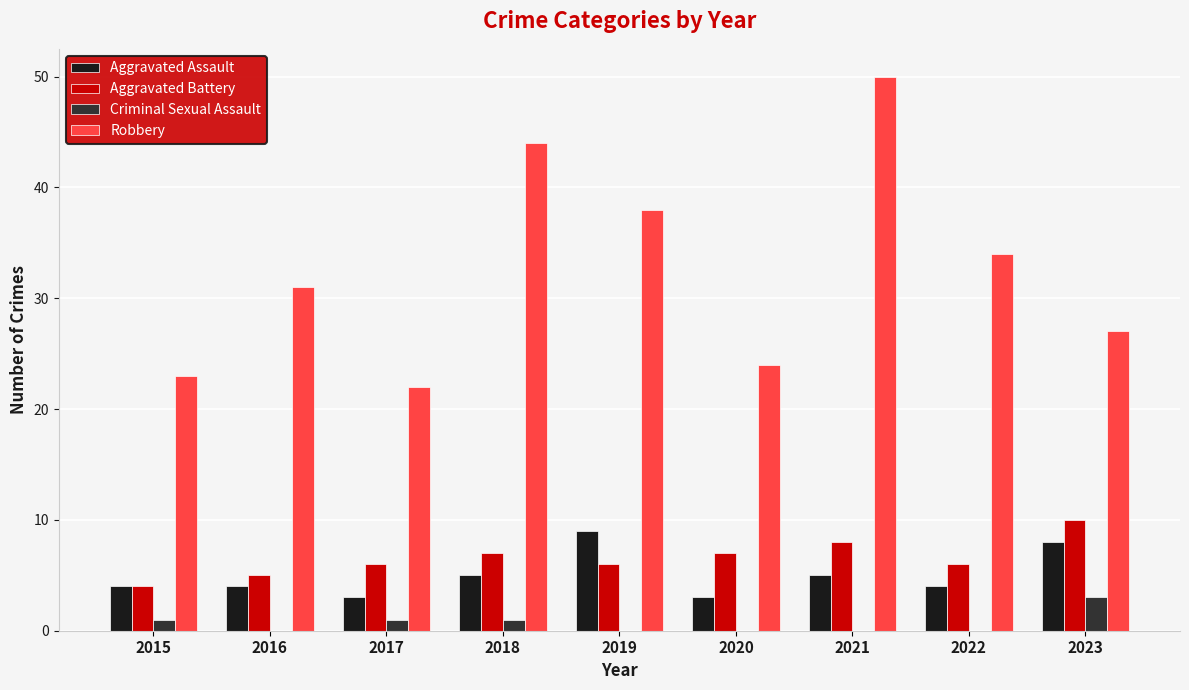

What is the total value across all series at 2023?

48